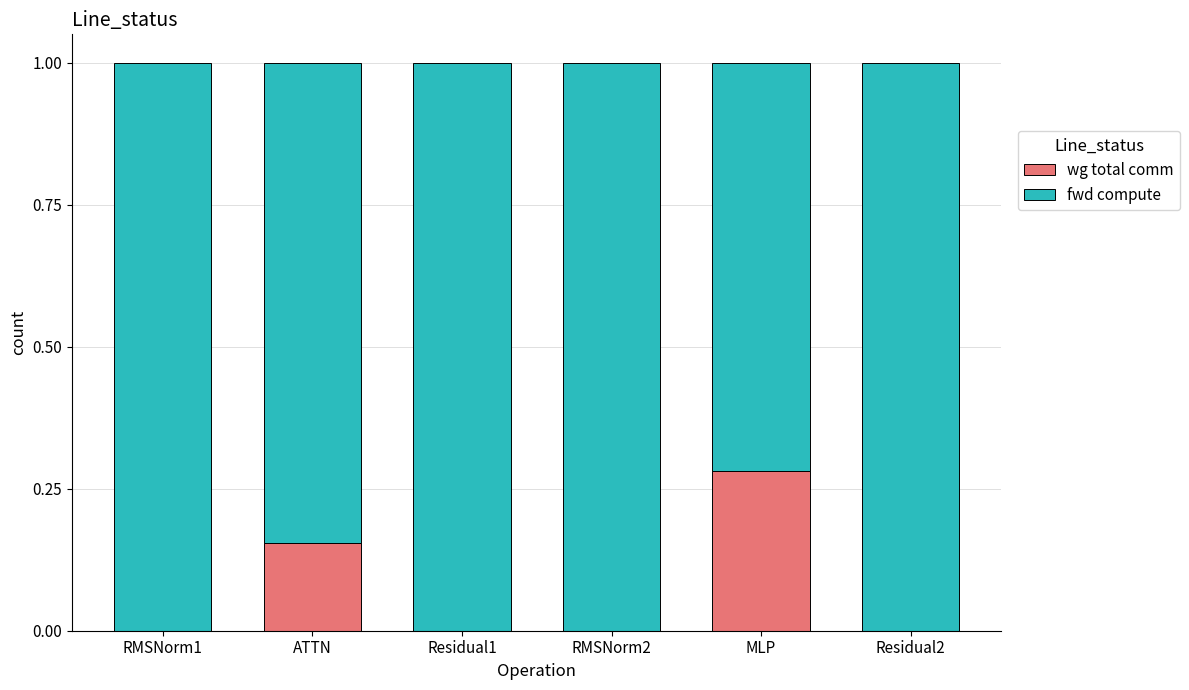

What is the total value across all series at RMSNorm1?

1.0